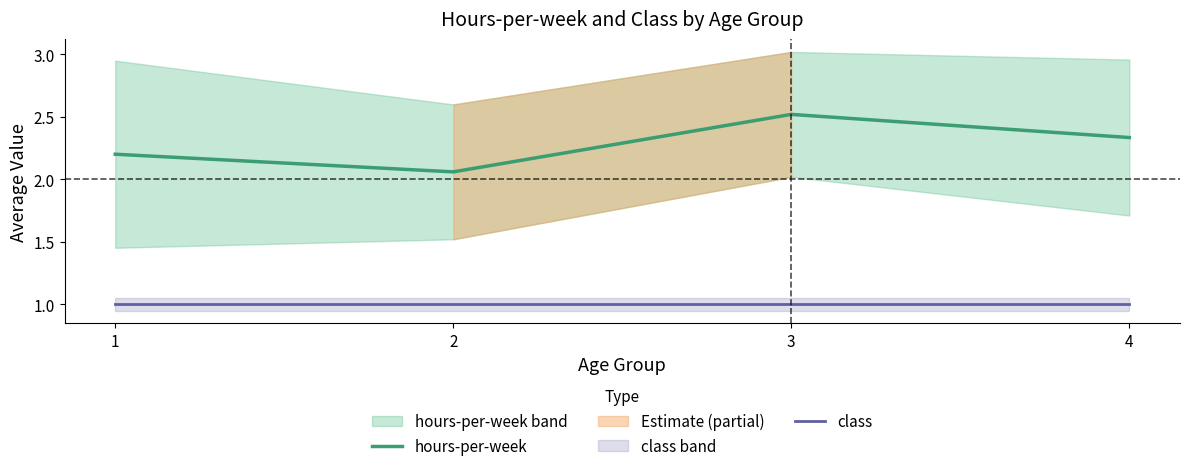

True or false: class has more than 2 points higher than both neighbors.

False